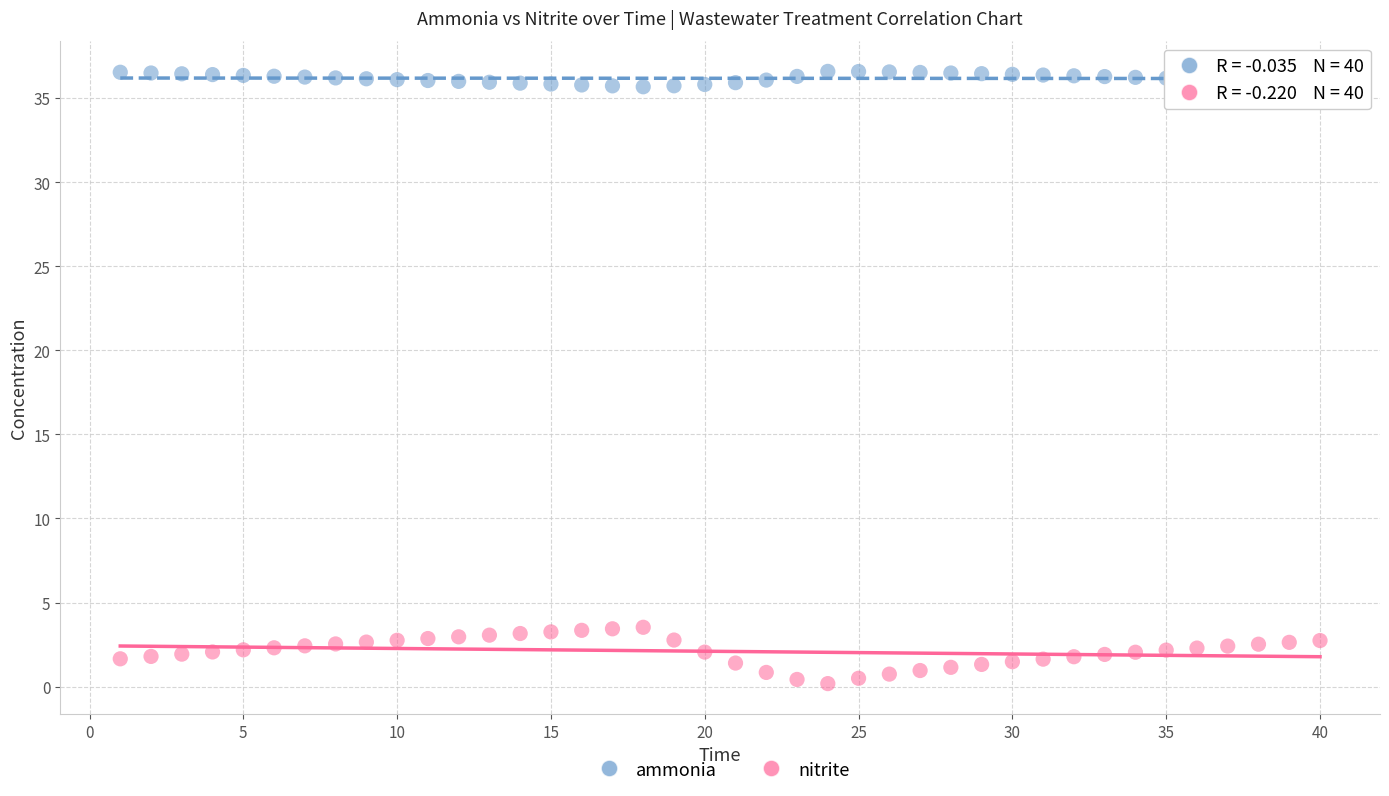

Which series reaches the maximum Y coordinate?

ammonia